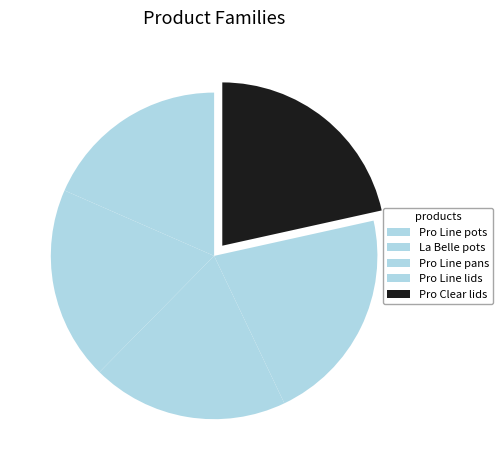

Rank the categories by value from lowest to highest.

Pro Line pots, La Belle pots, Pro Line pans, Pro Line lids, Pro Clear lids